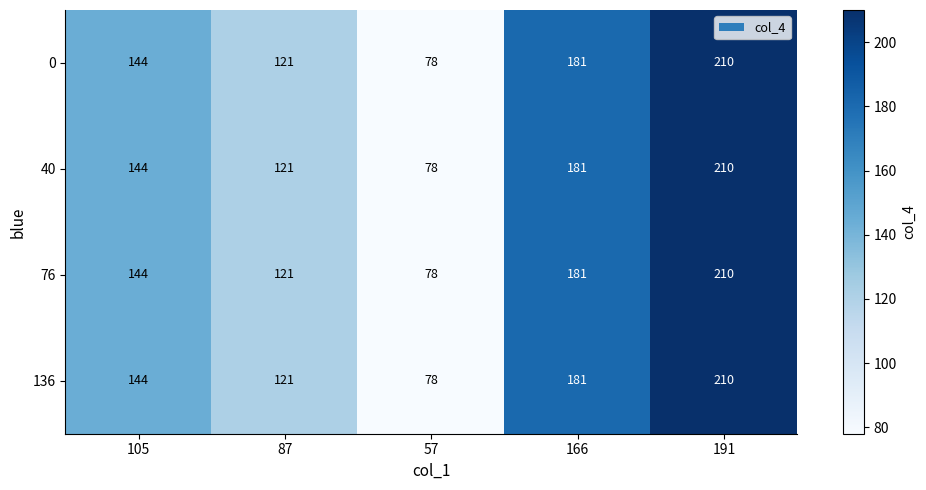

Is it true that 76 equals 211 at 87?

False